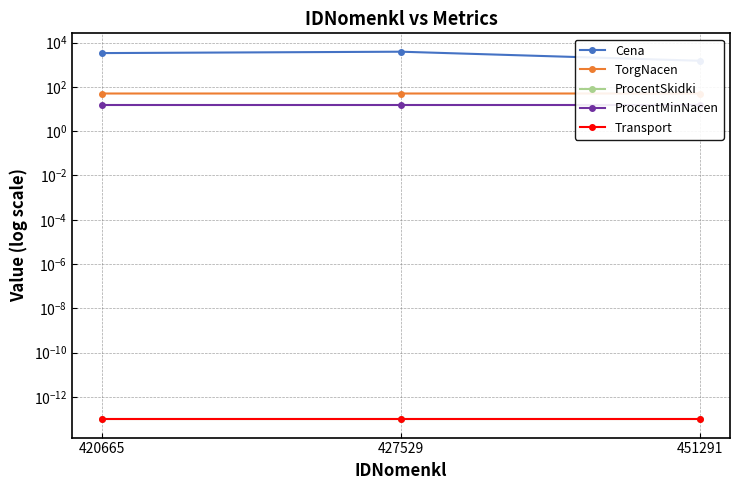

At 427529, list the series in order from largest to smallest.

Cena, TorgNacen, ProcentMinNacen, ProcentSkidki, Transport